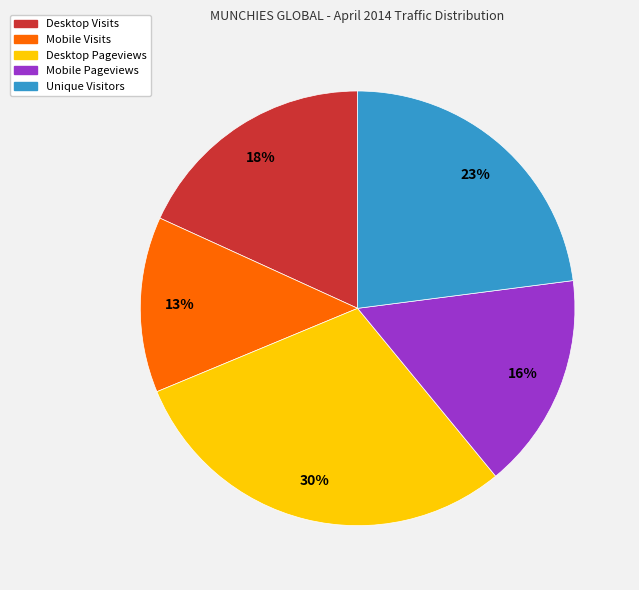

To the nearest percent, what is the combined percentage of Desktop Pageviews and Mobile Visits?

43%